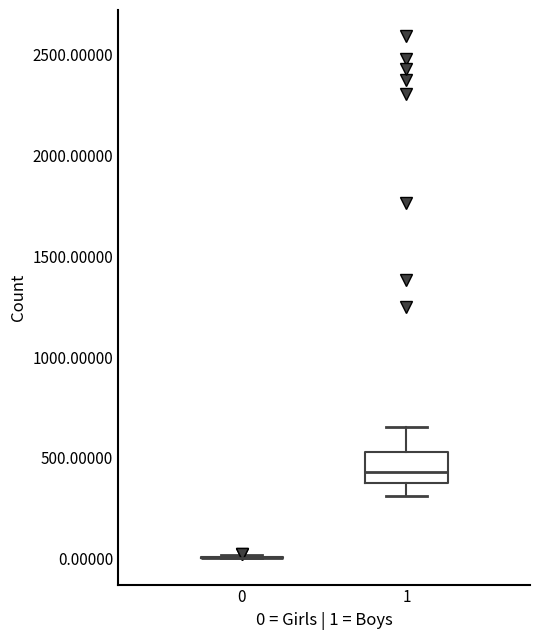

Reading left to right, read every box against the y-axis: the position of its median line, the range the box covers, and the ends of its whiskers. The values are not printed on the chart, so give them approximately, as read against the axis.

0: box collapsed to a line at 0, whiskers 0 to 0
1: median 450, box 400 to 550, whiskers 300 to 650